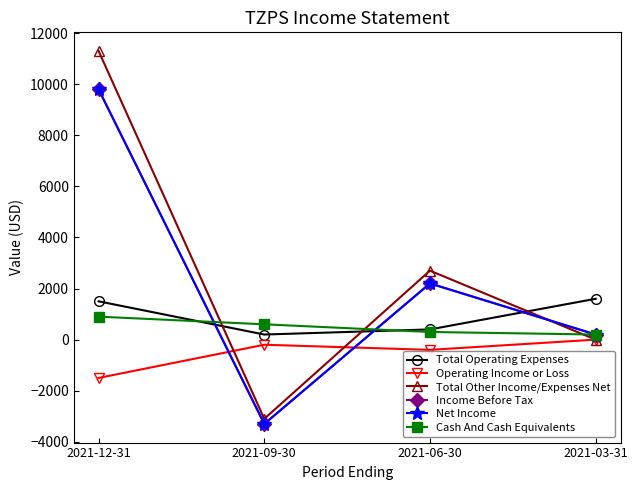

Does the chart have visible grid lines?

No